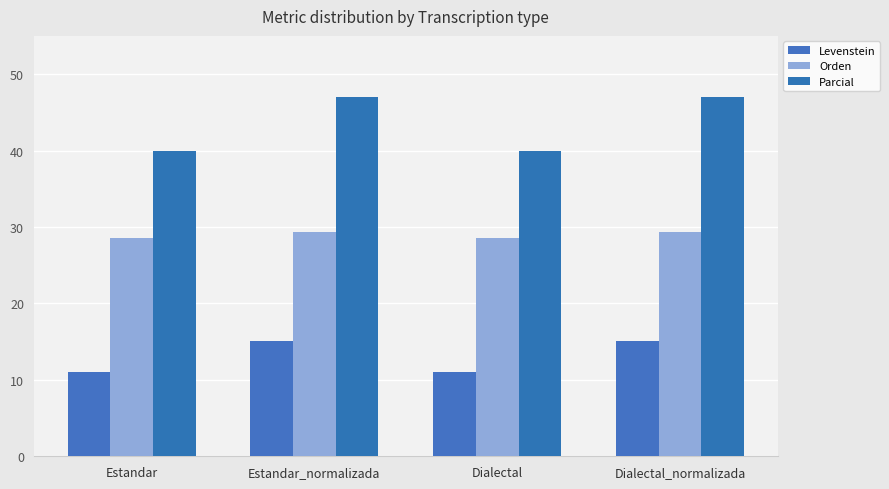

How many bars are there in each group?

3